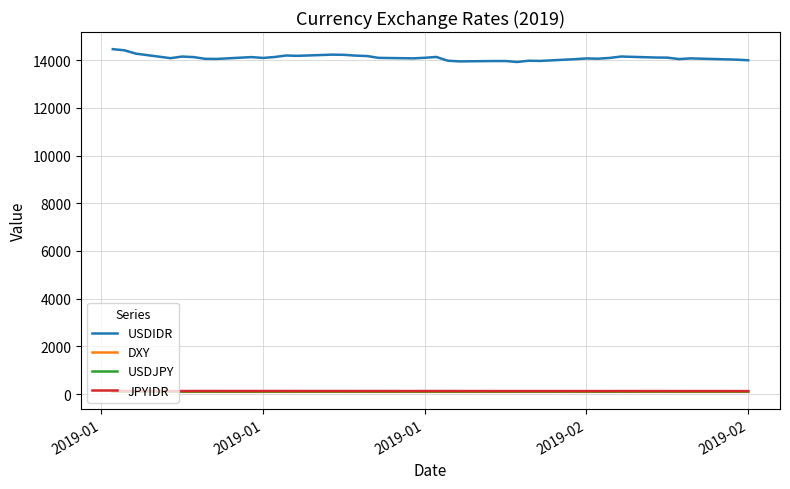

What is the greatest value displayed?

14458.0